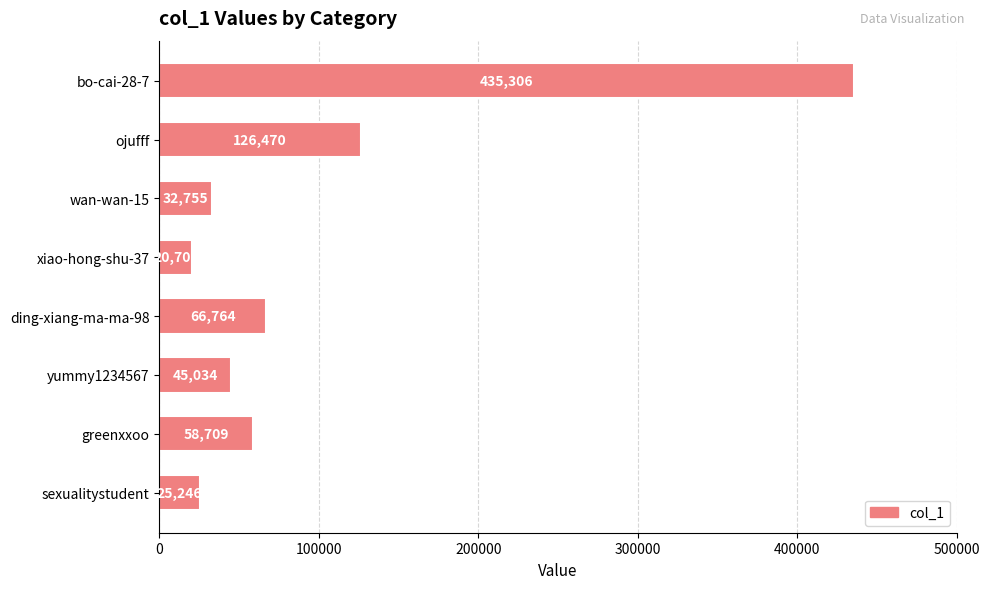

Reading top to bottom, what are all the values shown in this chart?

435306	126470	32755	20708	66764	45034	58709	25246